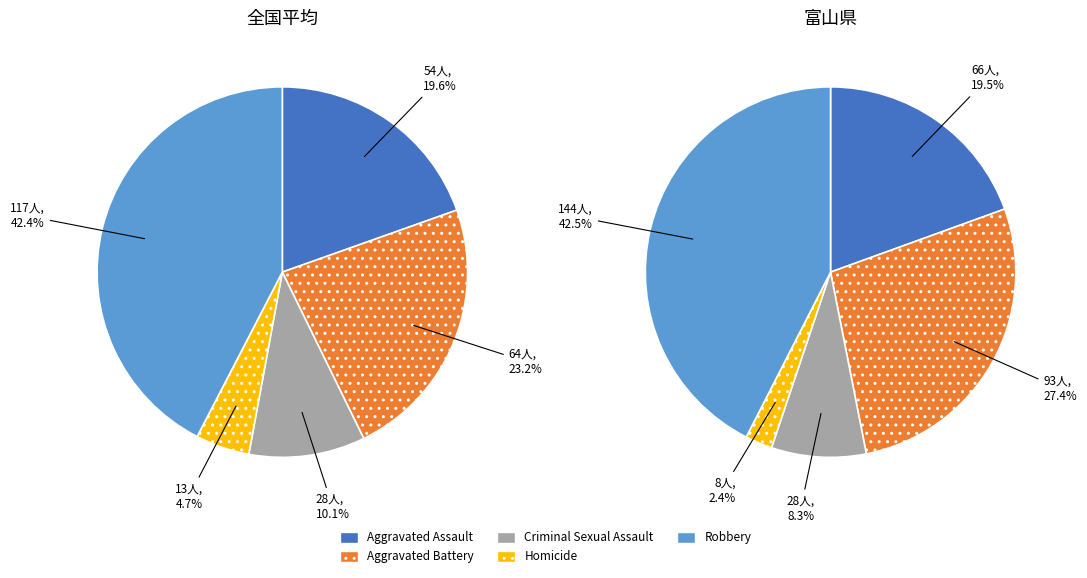

How many segments does this pie chart have?

5